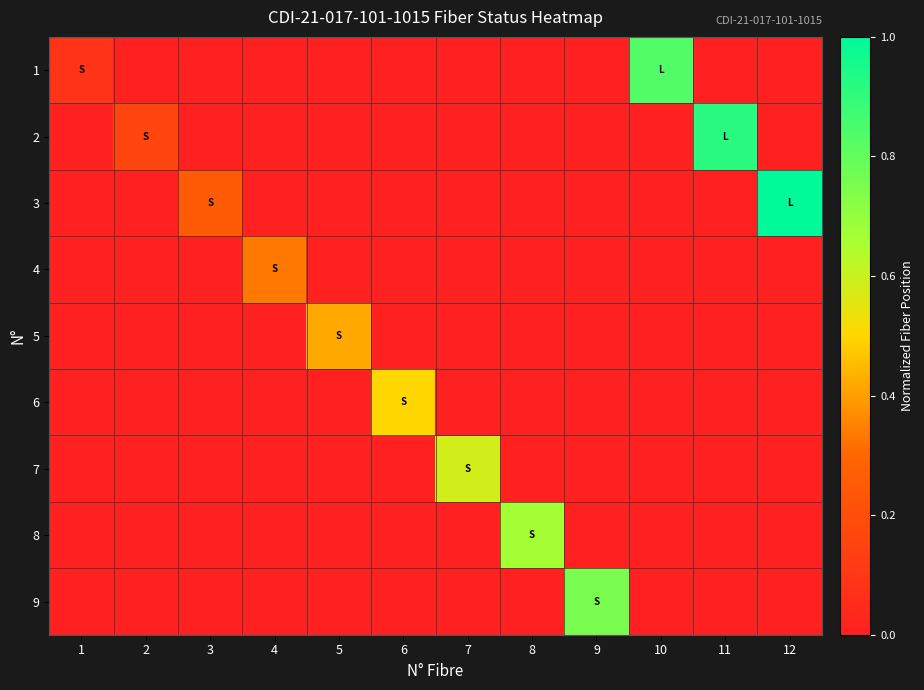

Which has a higher value, 11 or 5?

11